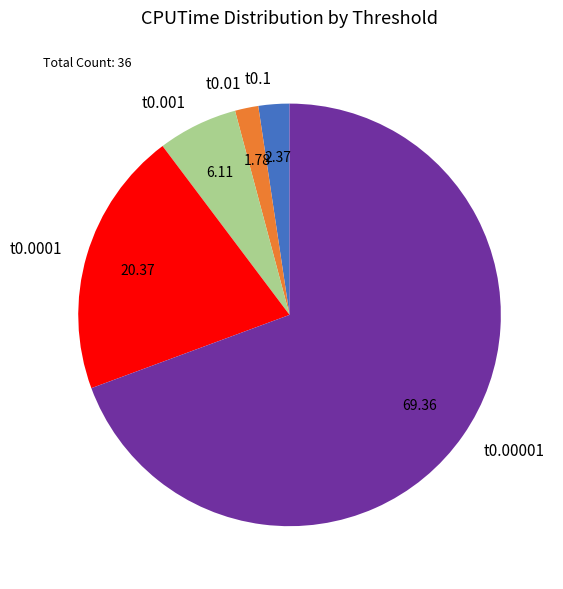

How many segments does this pie chart have?

5